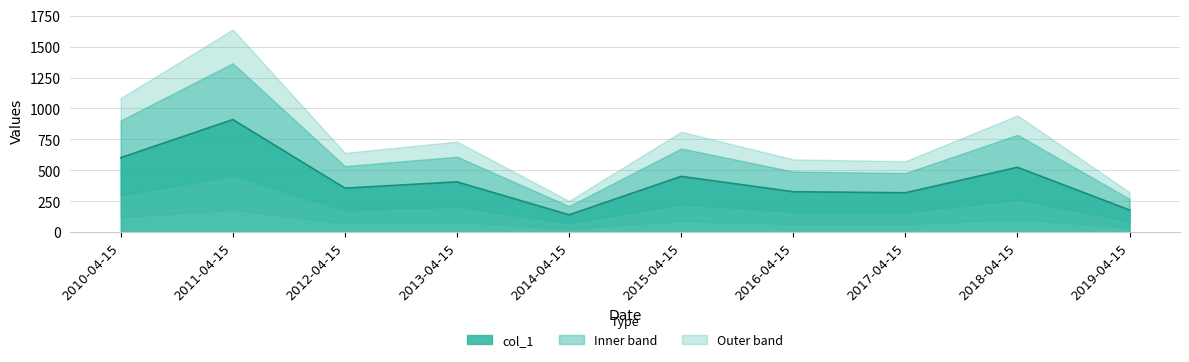

What is the label of the 5th point from the left?

2014-04-15